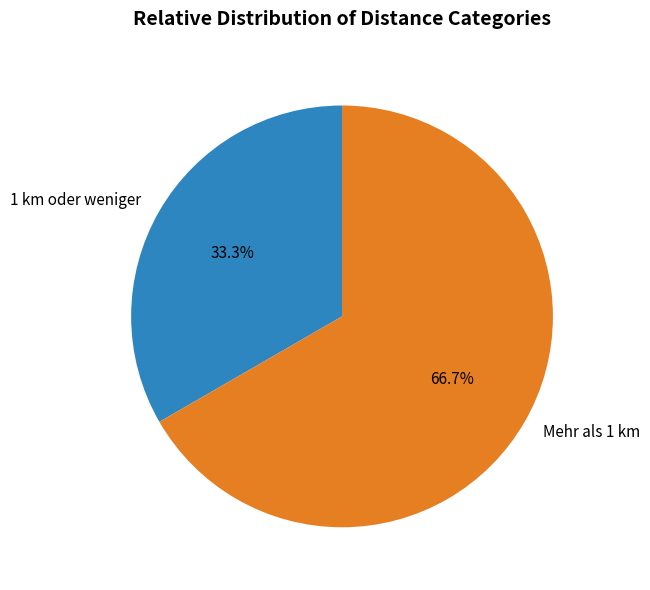

What is the ratio of the value at Mehr als 1 km to the value at 1 km oder weniger?

2.0